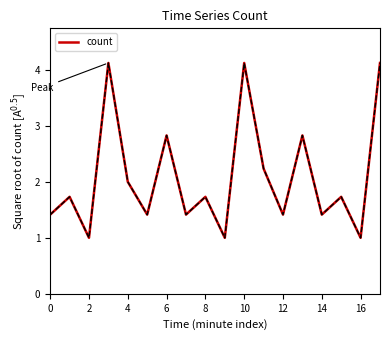

How many interior local peaks (higher than both neighbors) does the data have?

7